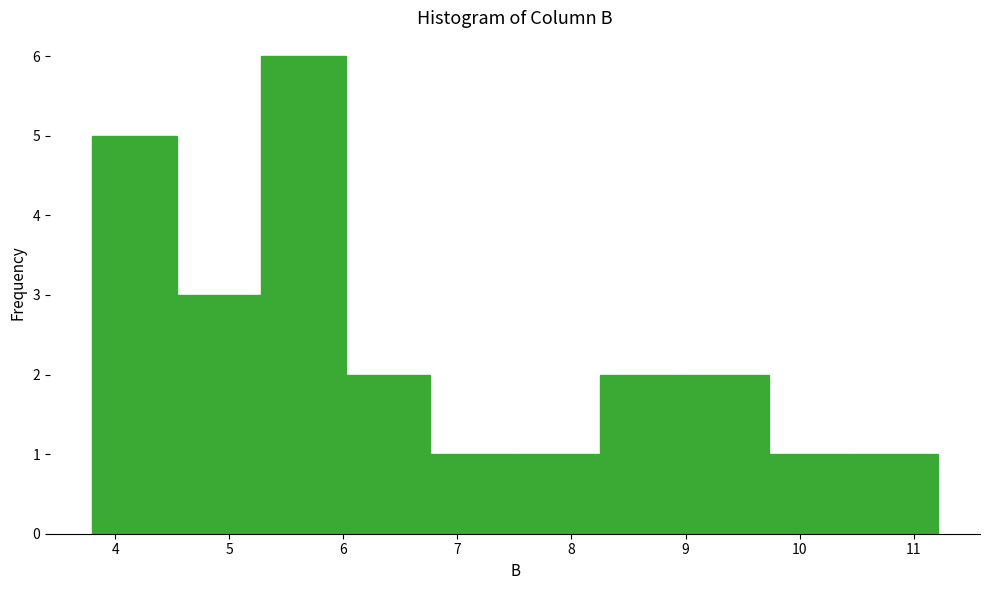

How tall is the bar that spans 6.8 to 7.5 on the x-axis? Neither the bar edges nor the heights are printed on the chart, so give them approximately, as read against the axes.

1